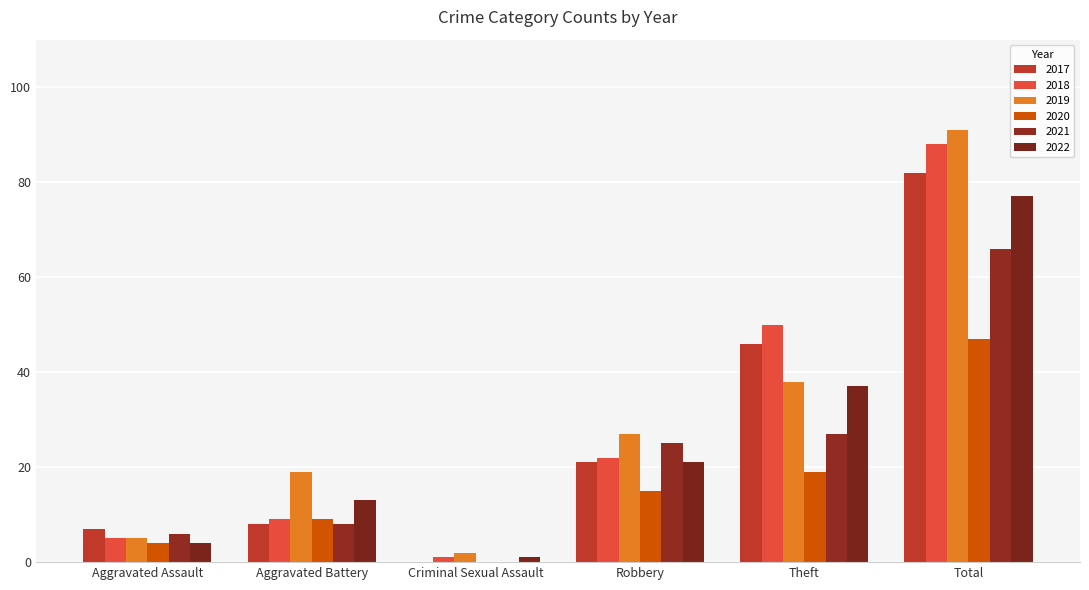

The value of 2017 at Total is 82. True or false?

True